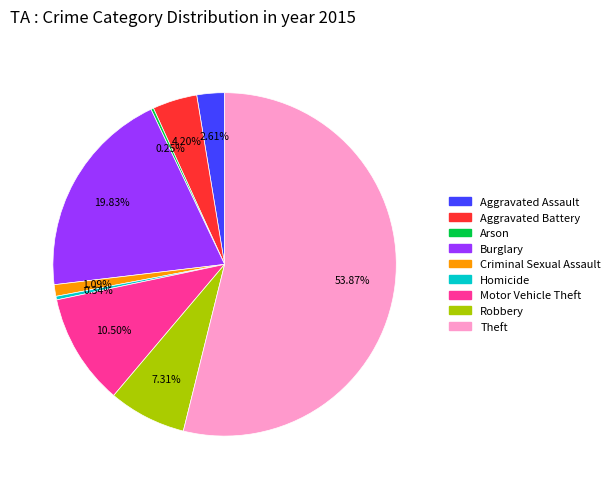

Which slice is the largest?

Theft